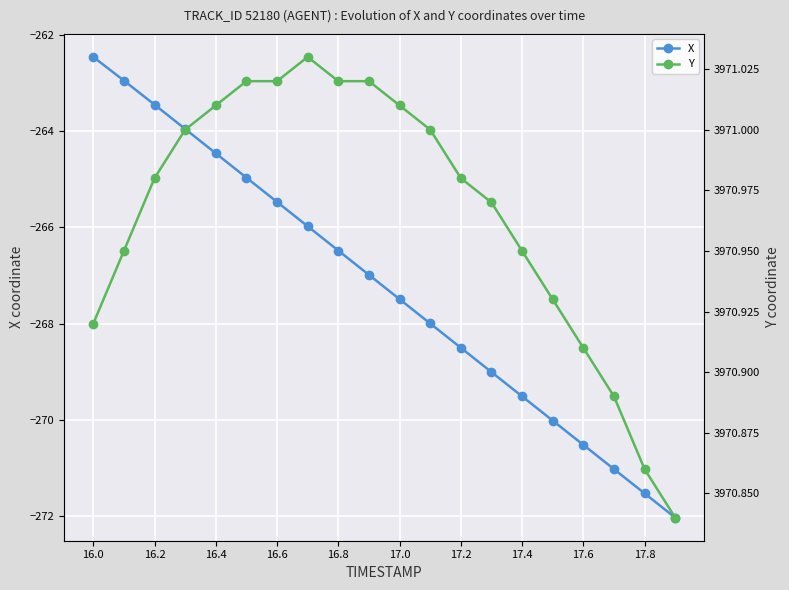

What is the minimum value for X?

-272.0